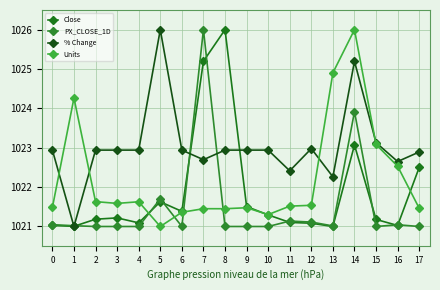

Which series ends up on top after the final intersection of Units and % Change?

% Change